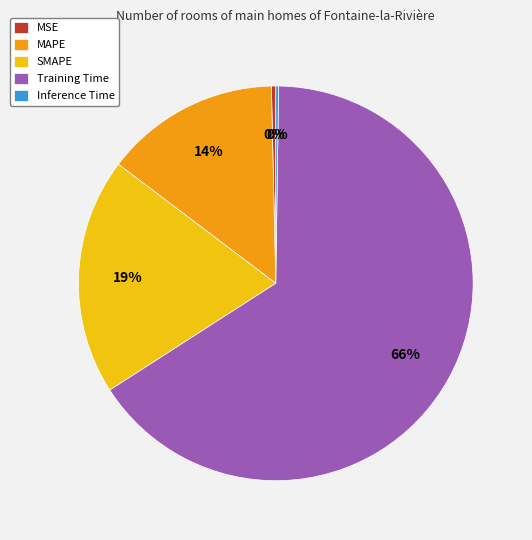

Which category has the biggest portion of the pie?

Training Time